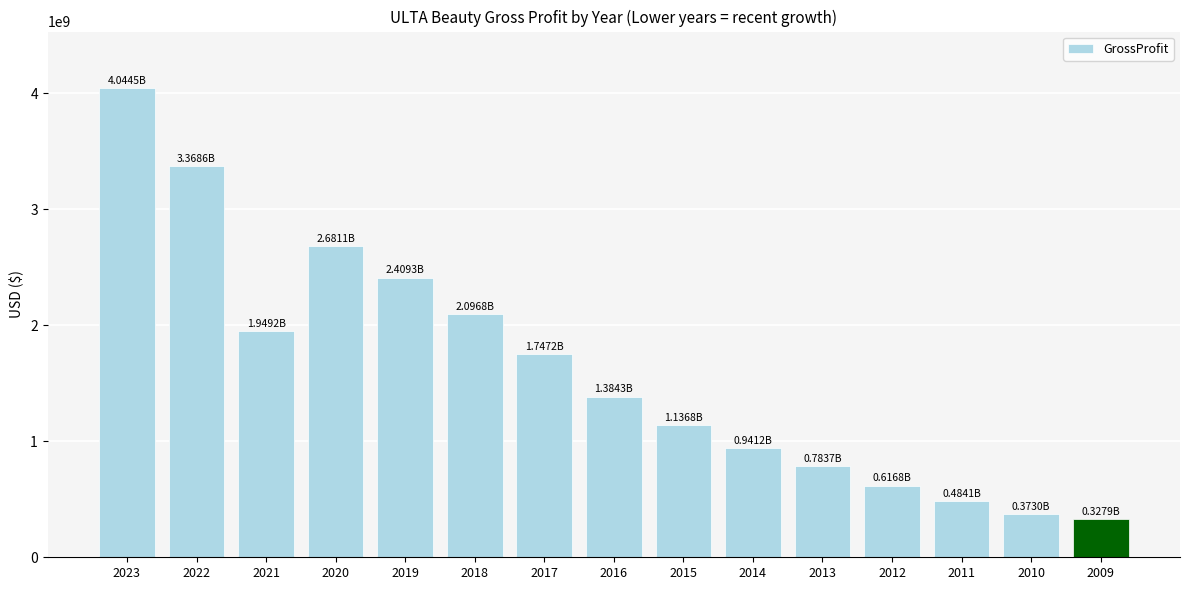

At which category does the chart reach its peak across all series?

2023